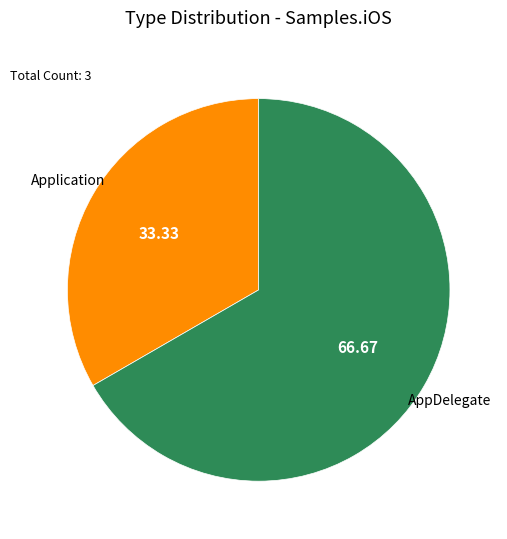

What is the smallest slice in the pie chart?

Application